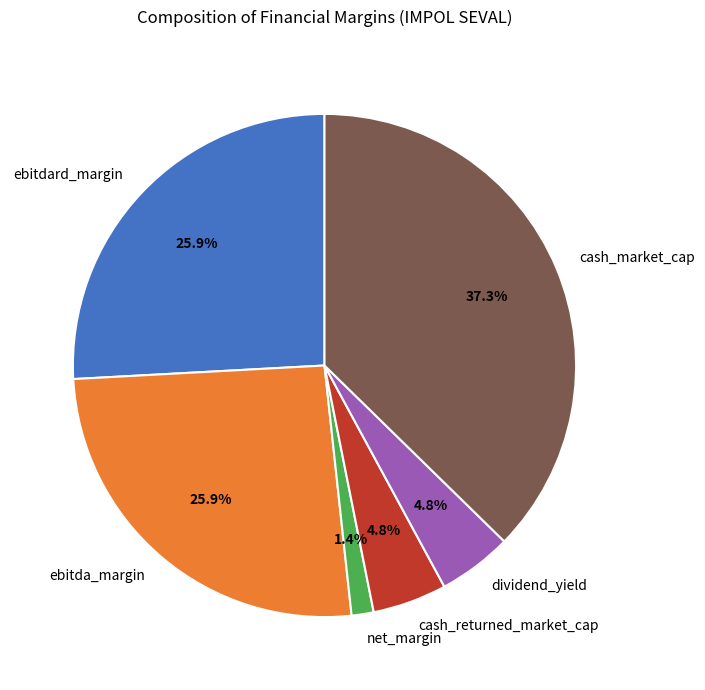

Between ebitdard_margin and net_margin, which is larger?

ebitdard_margin